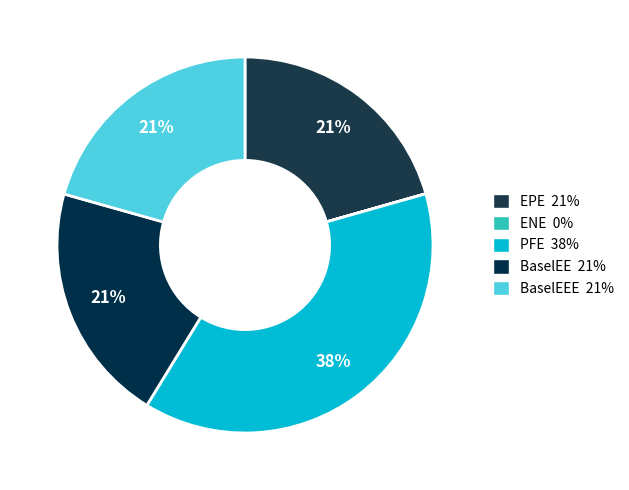

What is the smallest slice in the pie chart?

ENE